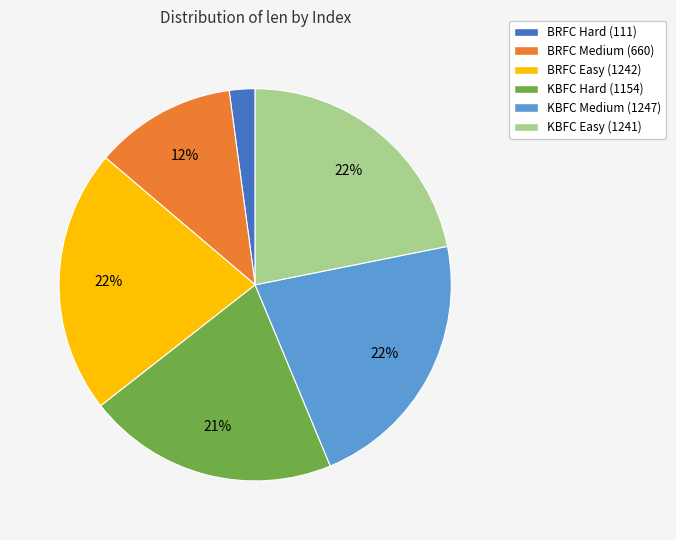

Is the sum of KBFC Easy (1241) and KBFC Hard (1154) greater than half?

No